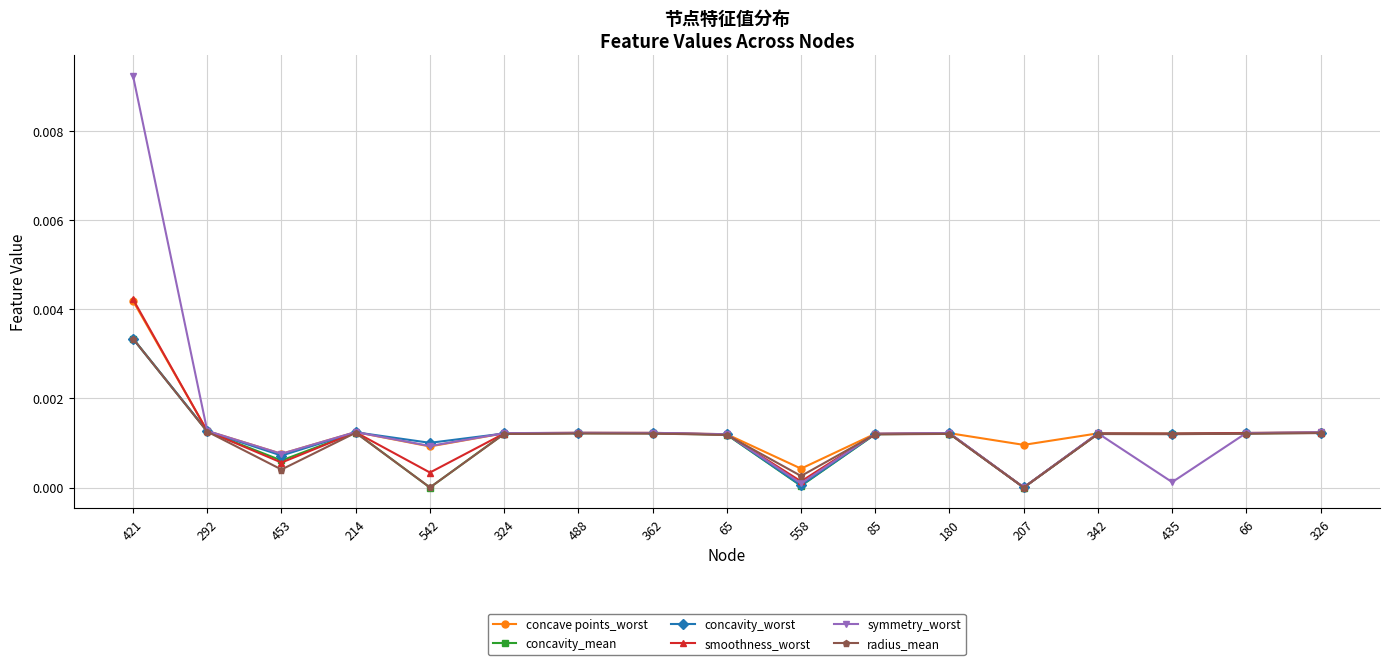

True or false: smoothness_worst has more than 2 interior local peaks.

True